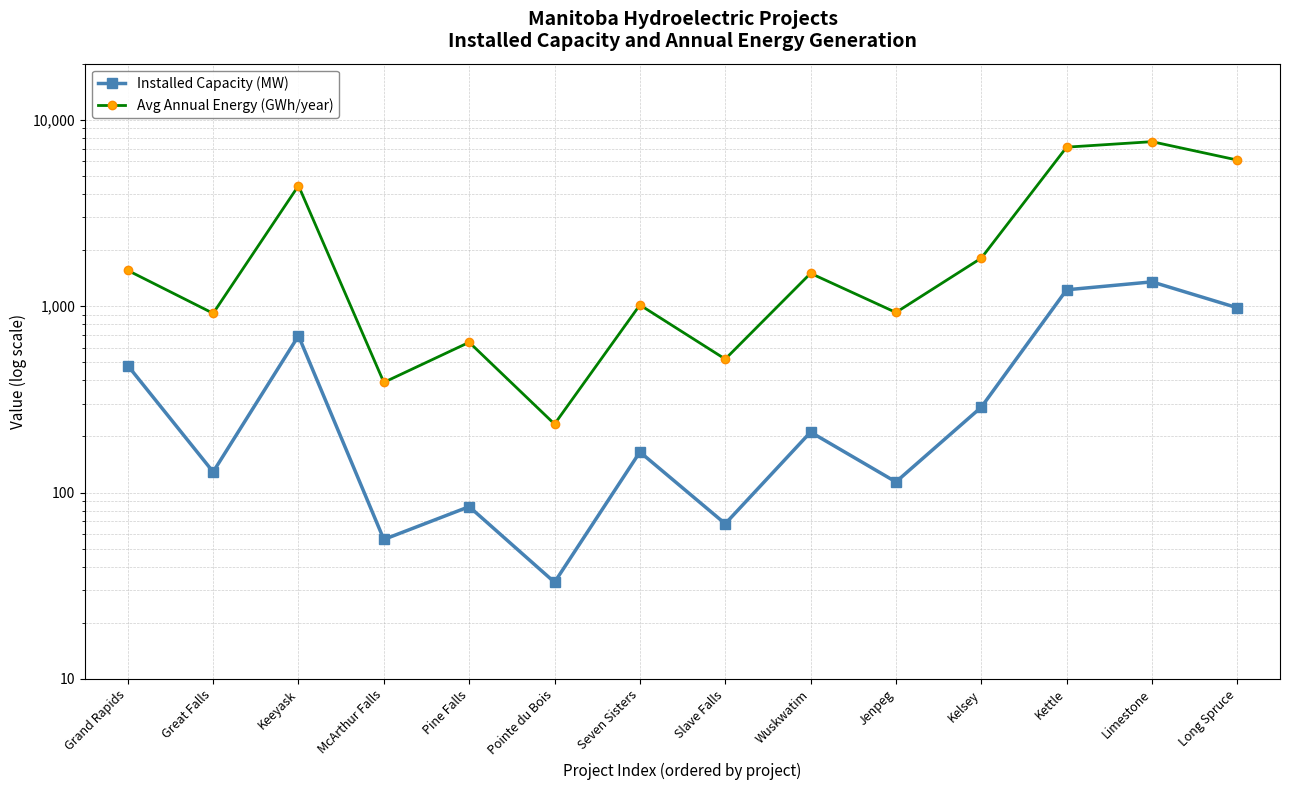

What is the maximum value for Installed Capacity (MW)?

1350